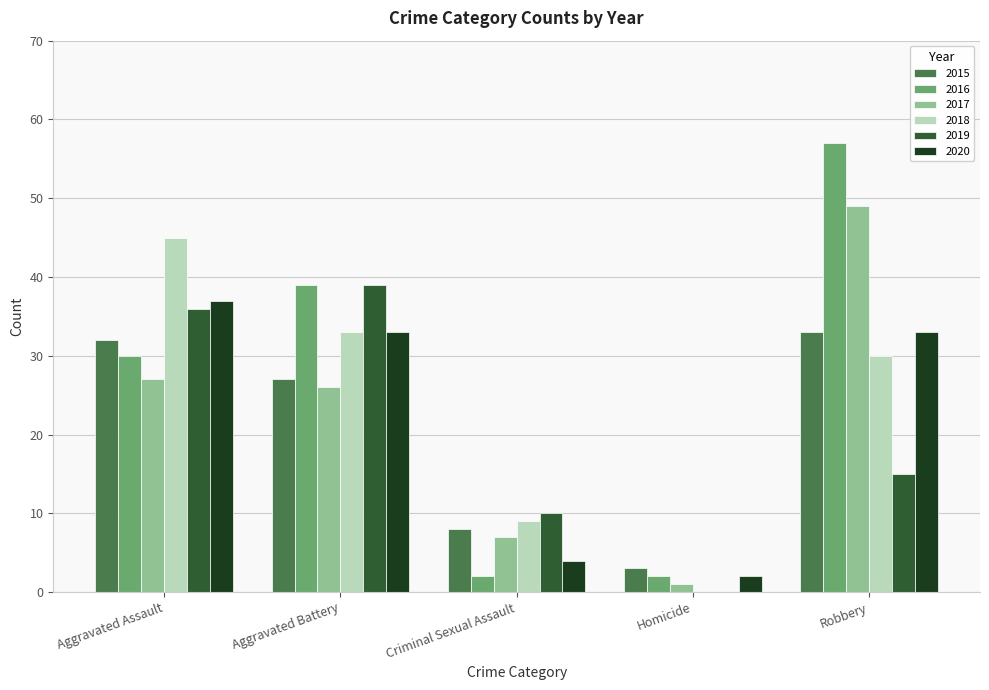

Where is 2018 nearest to the value 22?

Robbery